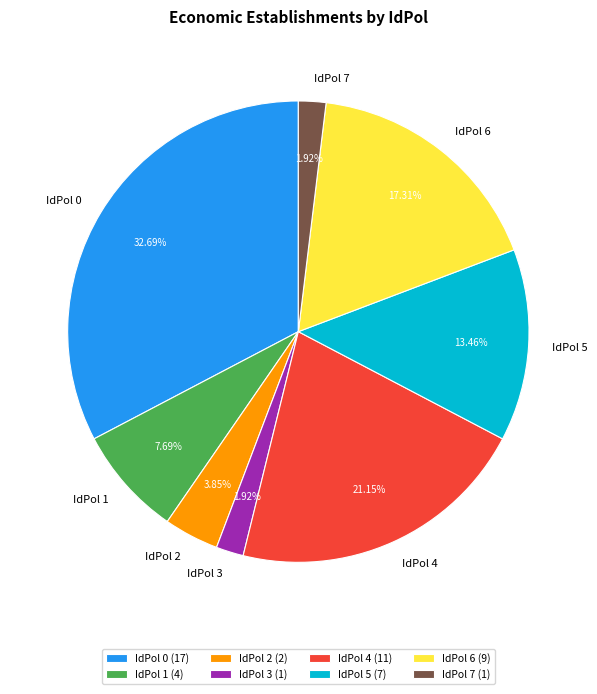

Count the number of slices in the pie.

8